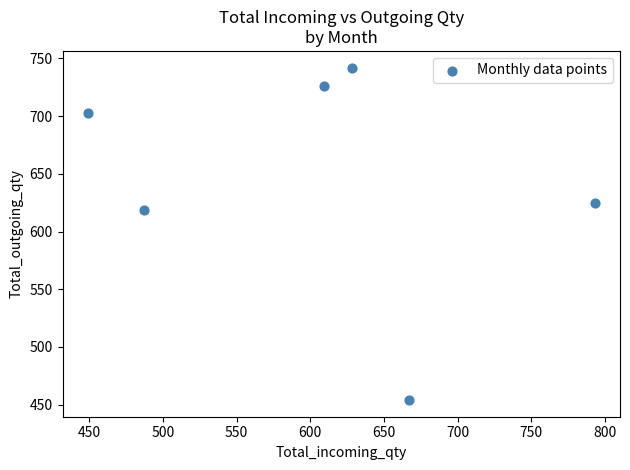

What is the range of X values (max minus min)?

344